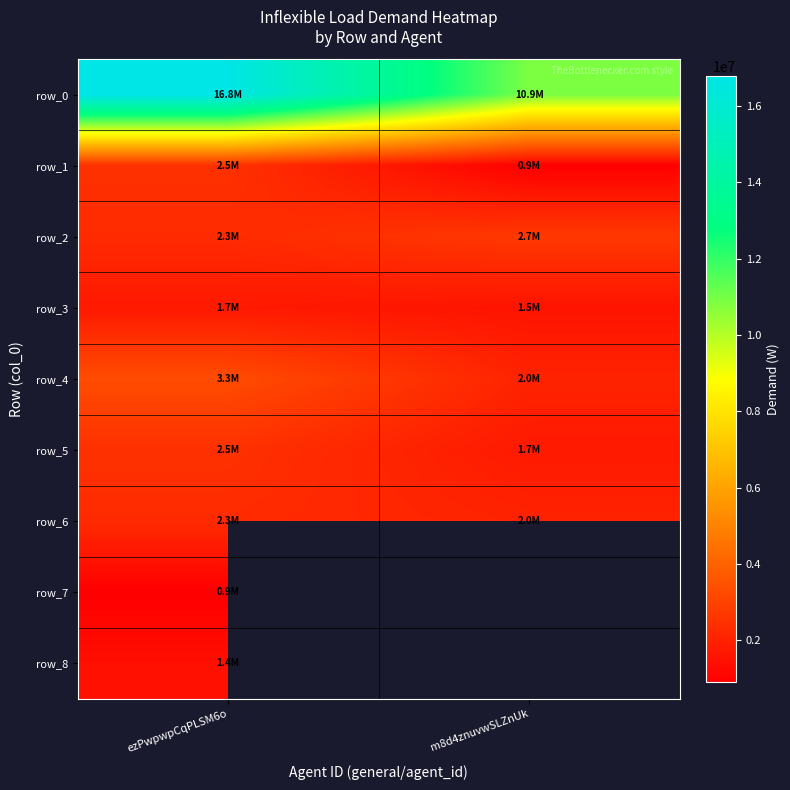

What is the approximate value of row_6 at ezPwpwpCqPLSM6o?

2262000.0